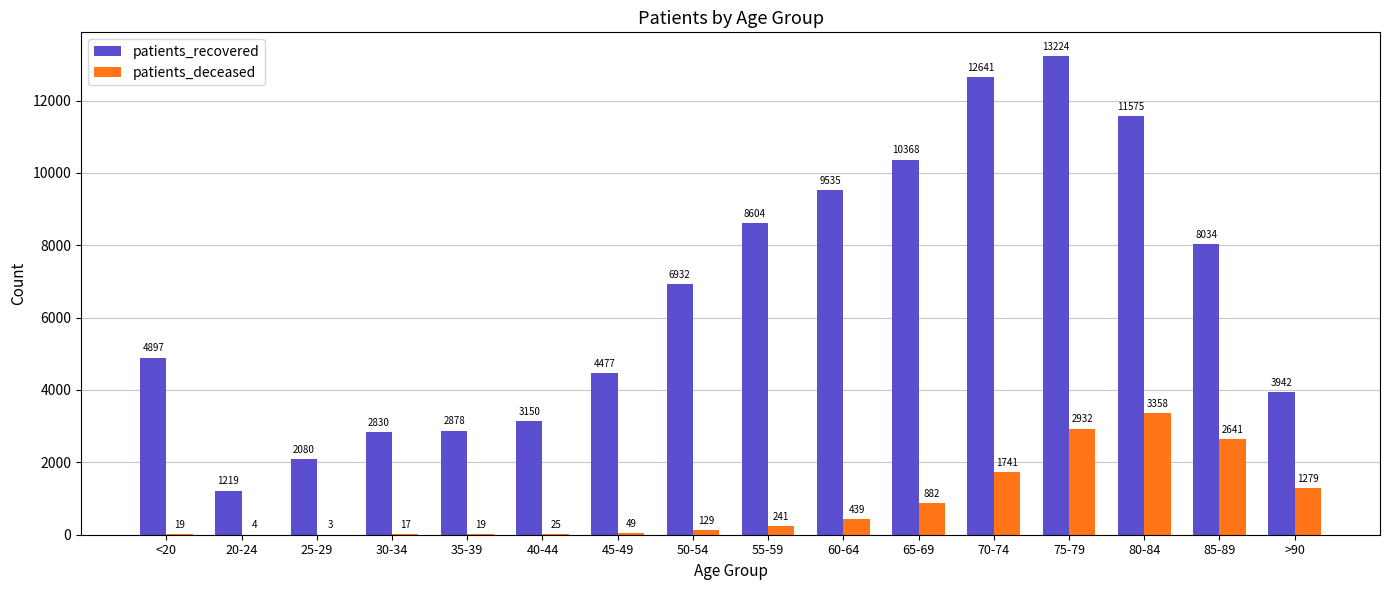

True or false: patients_deceased has a value of 3358 at 80-84.

True